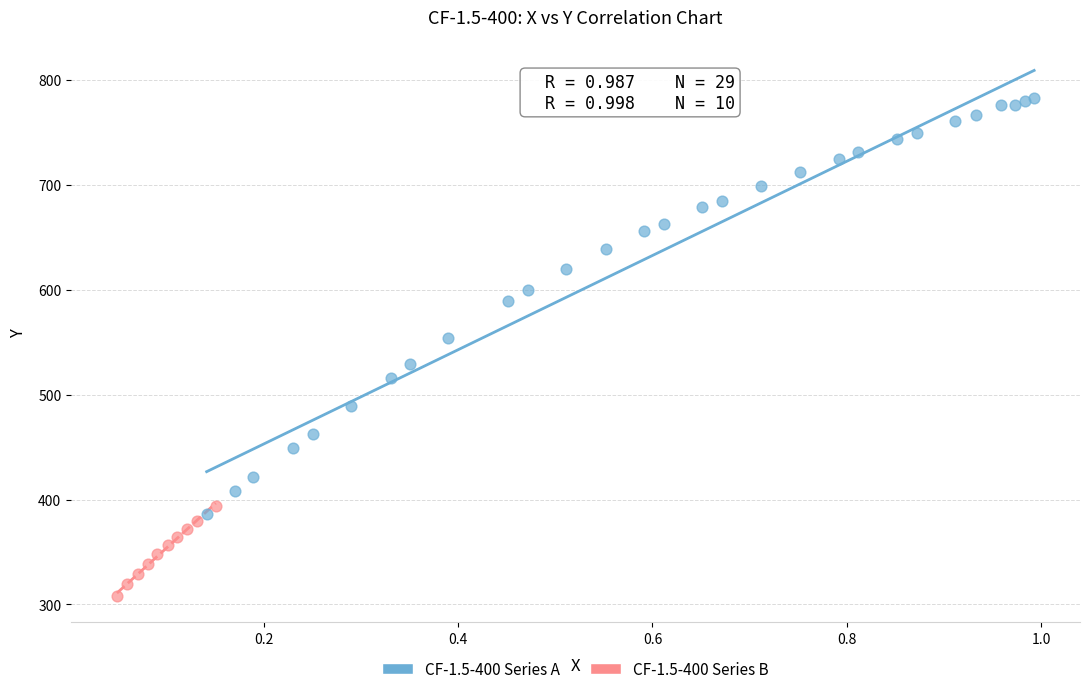

Which series contains the highest Y value?

CF-1.5-400 Series A